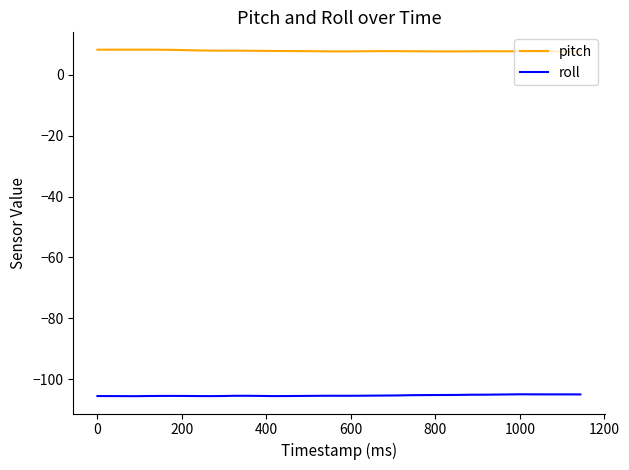

Which series has the largest total across all categories?

pitch